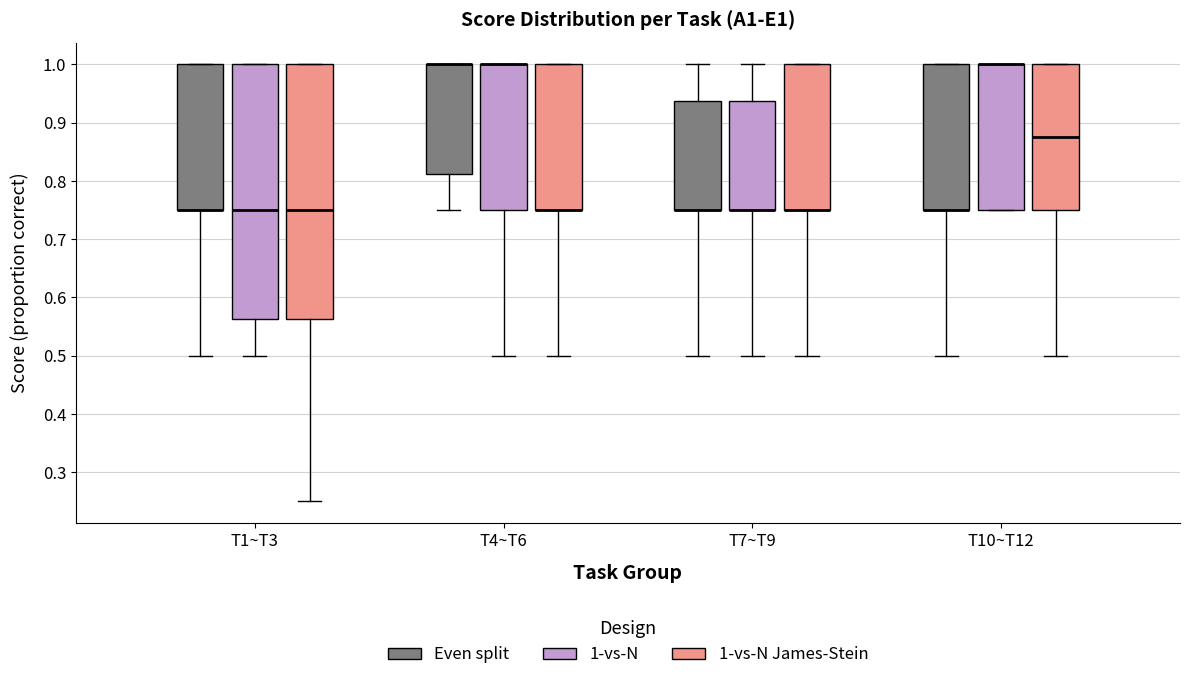

Where is the upper edge of the box for T4~T6 (Even split) on the y-axis? The values are not printed on the chart, so give them approximately, as read against the axis.

1.00